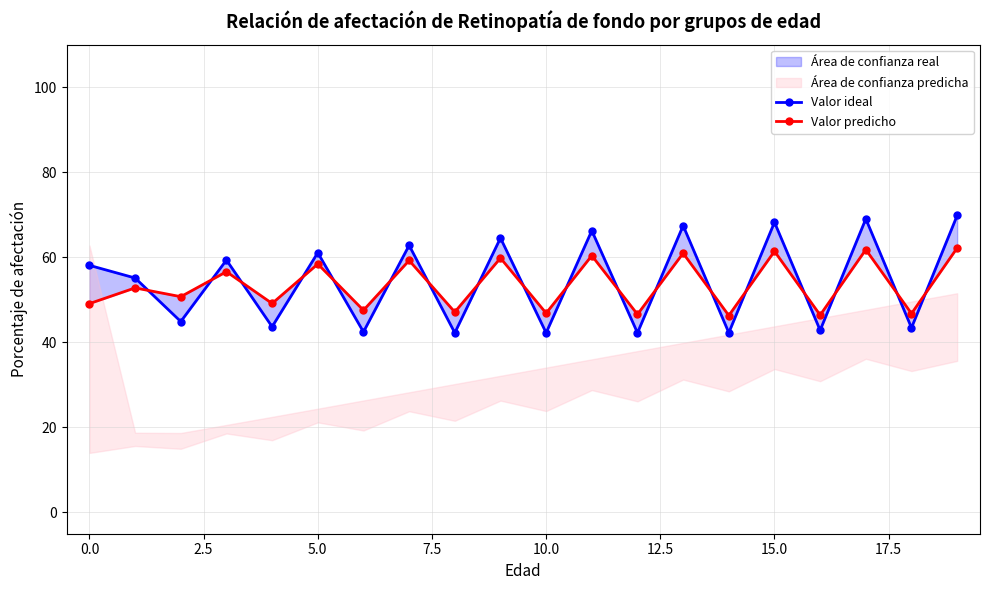

What is the average value of the Valor ideal series?

54.4